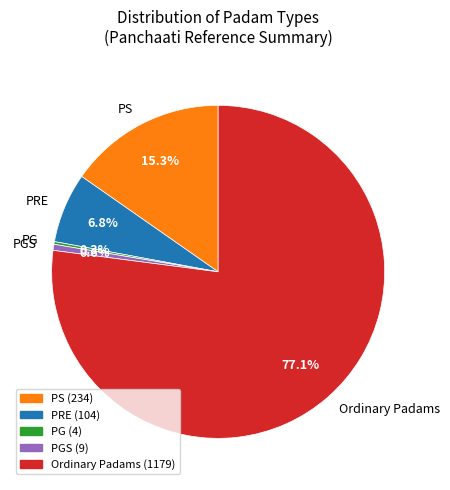

Between PS and Ordinary Padams, which is larger?

Ordinary Padams